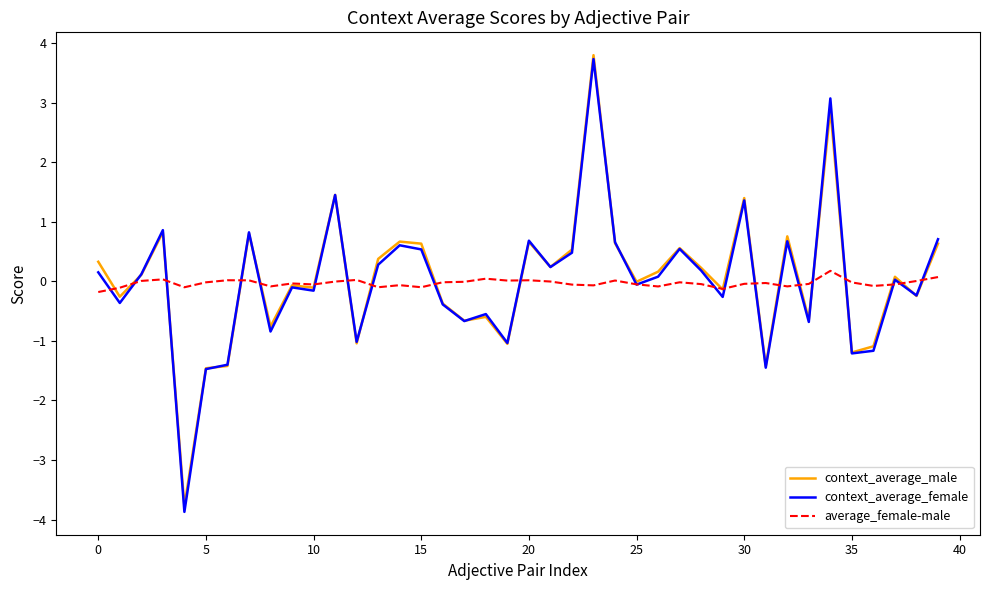

What is the maximum value shown in the chart?

3.8